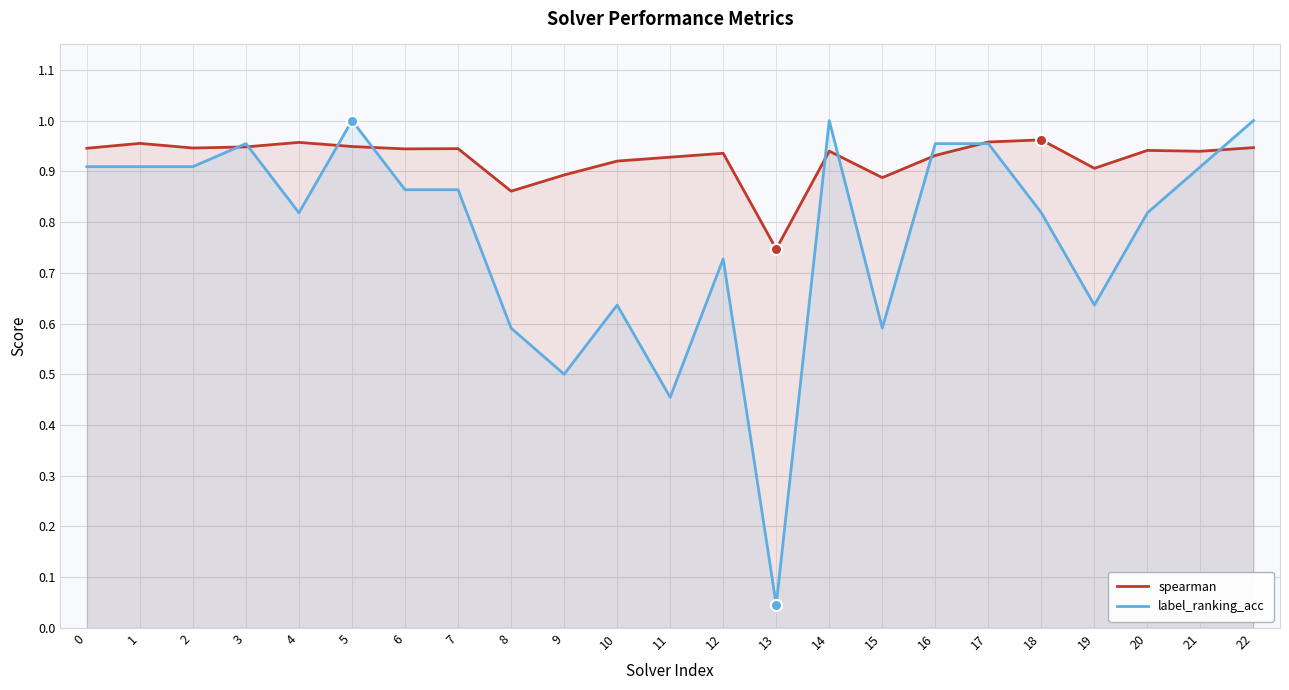

Is the value of label_ranking_acc at 12 greater than the value of spearman at 1?

No